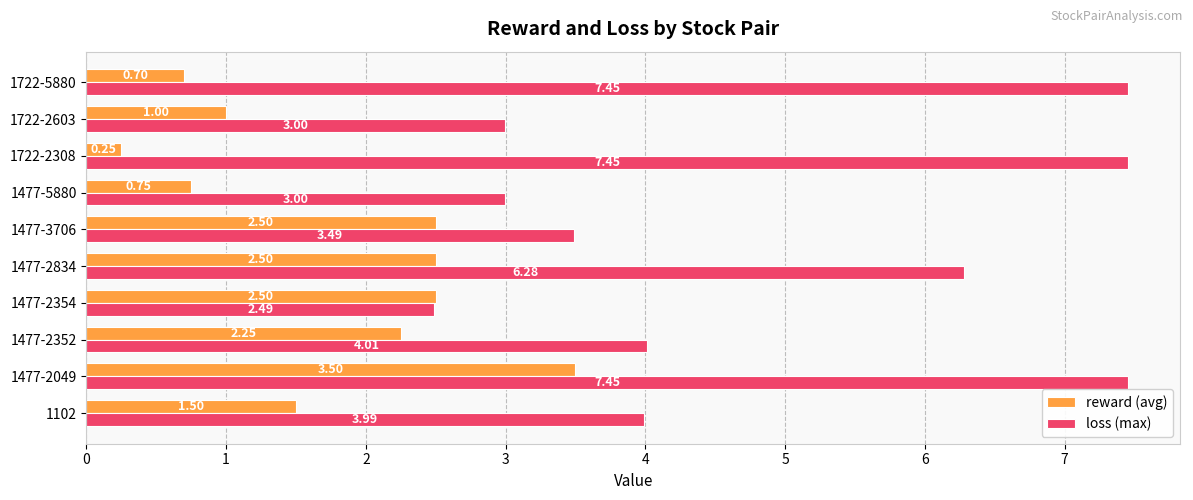

Which series has the largest range (max minus min)?

loss (max)